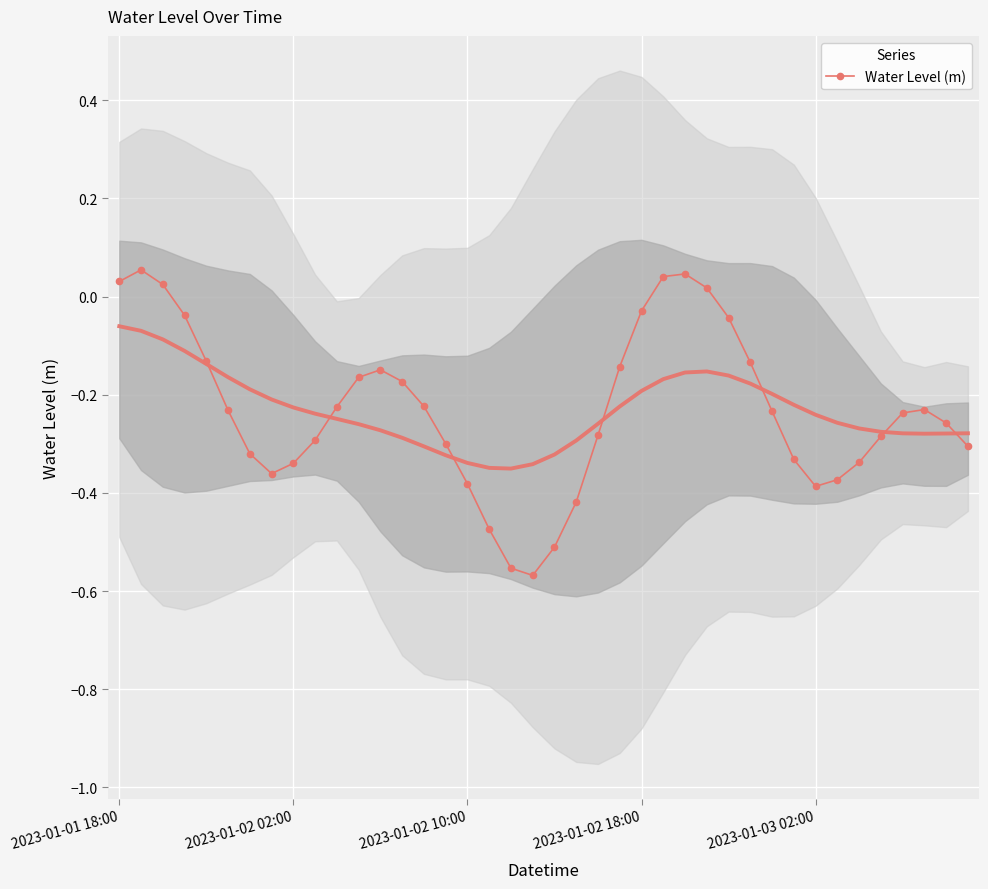

Where is the data nearest to the value 0?

27